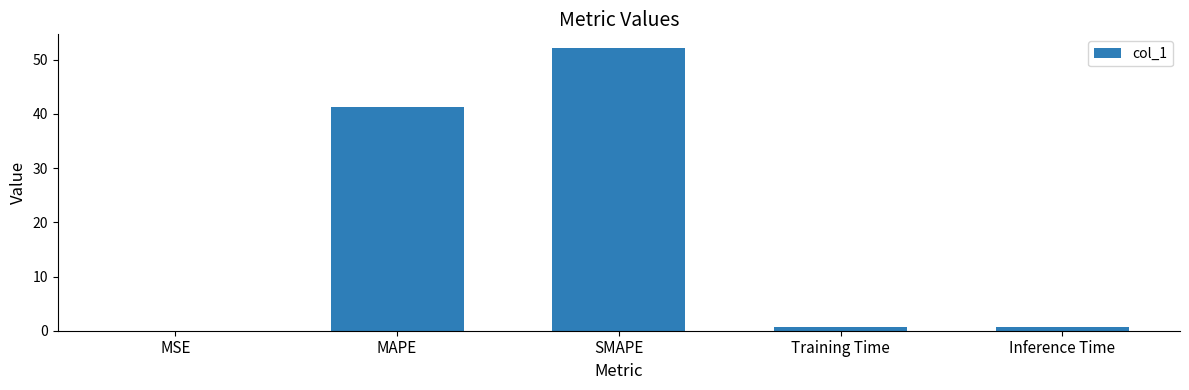

What value does the data have at Inference Time?

0.8